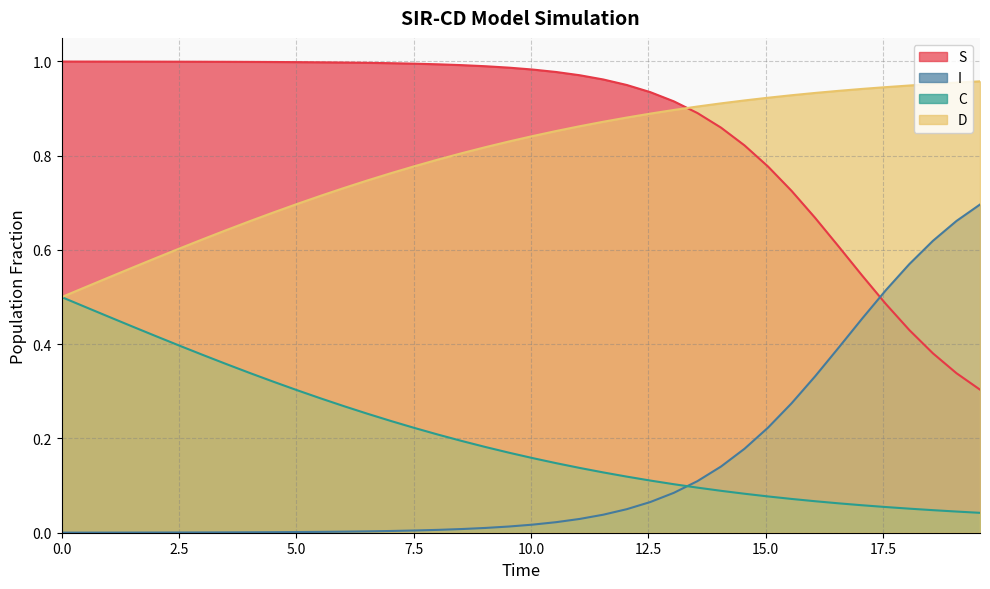

How many intersections are there between D and S?

1